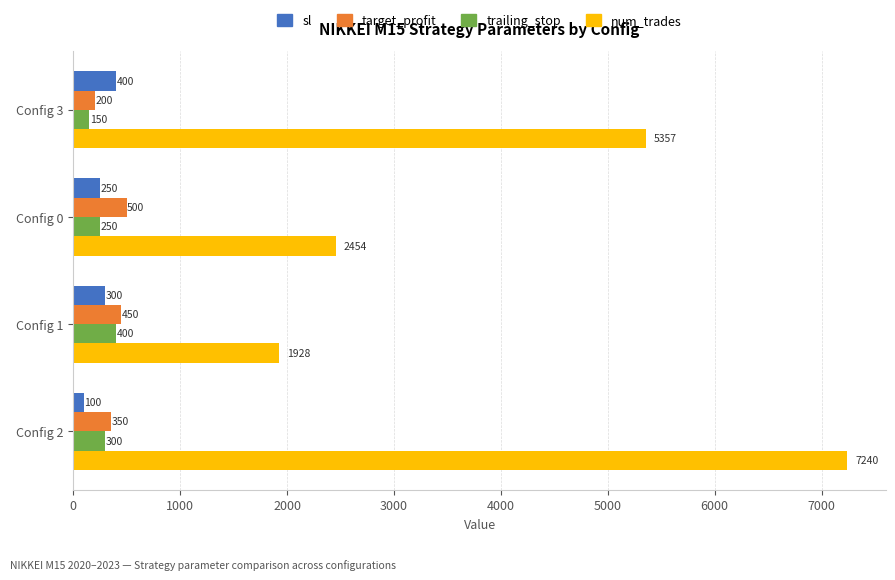

At which label is target_profit closest to 350?

Config 2